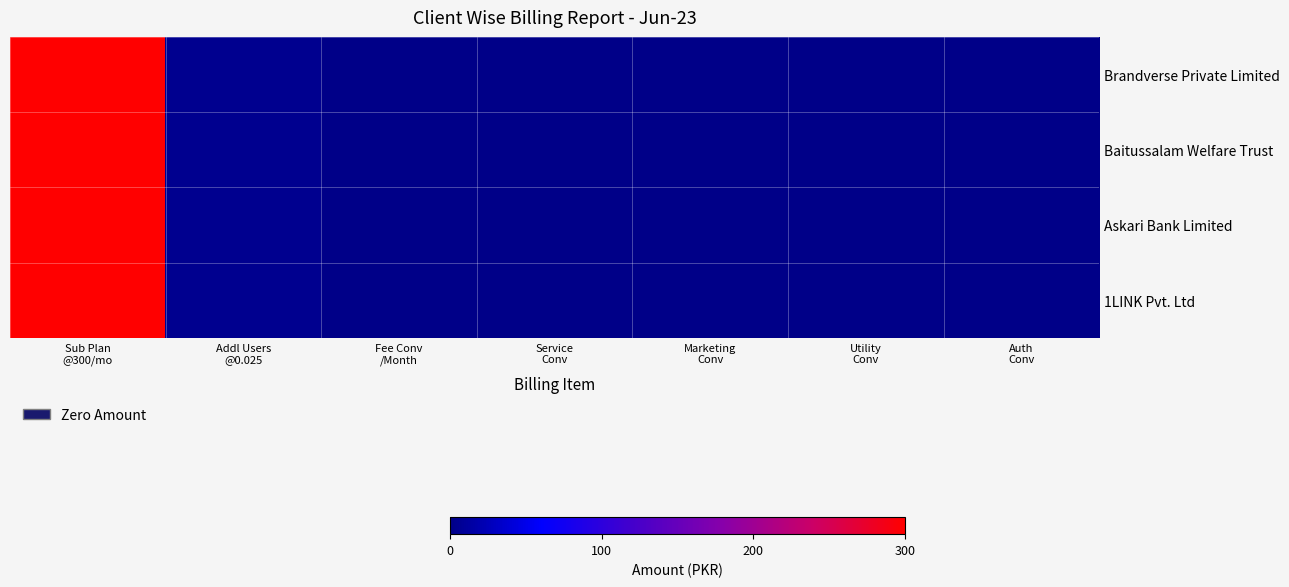

Reading right to left, list all the values displayed in this chart.

1LINK Pvt. Ltd: Auth
Conv=0.0	Utility
Conv=0.0	Marketing
Conv=0.0	Service
Conv=0.0	Fee Conv
/Month=0.0	Addl Users
@0.025=3.8	Sub Plan
@300/mo=300.0
Askari Bank Limited: Auth
Conv=0.0	Utility
Conv=0.0	Marketing
Conv=0.0	Service
Conv=0.0	Fee Conv
/Month=0.0	Addl Users
@0.025=3.8	Sub Plan
@300/mo=300.0
Baitussalam Welfare Trust: Auth
Conv=0.0	Utility
Conv=0.0	Marketing
Conv=0.0	Service
Conv=0.0	Fee Conv
/Month=0.0	Addl Users
@0.025=3.8	Sub Plan
@300/mo=300.0
Brandverse Private Limited: Auth
Conv=0.0	Utility
Conv=0.0	Marketing
Conv=0.0	Service
Conv=0.0	Fee Conv
/Month=0.0	Addl Users
@0.025=3.8	Sub Plan
@300/mo=300.0